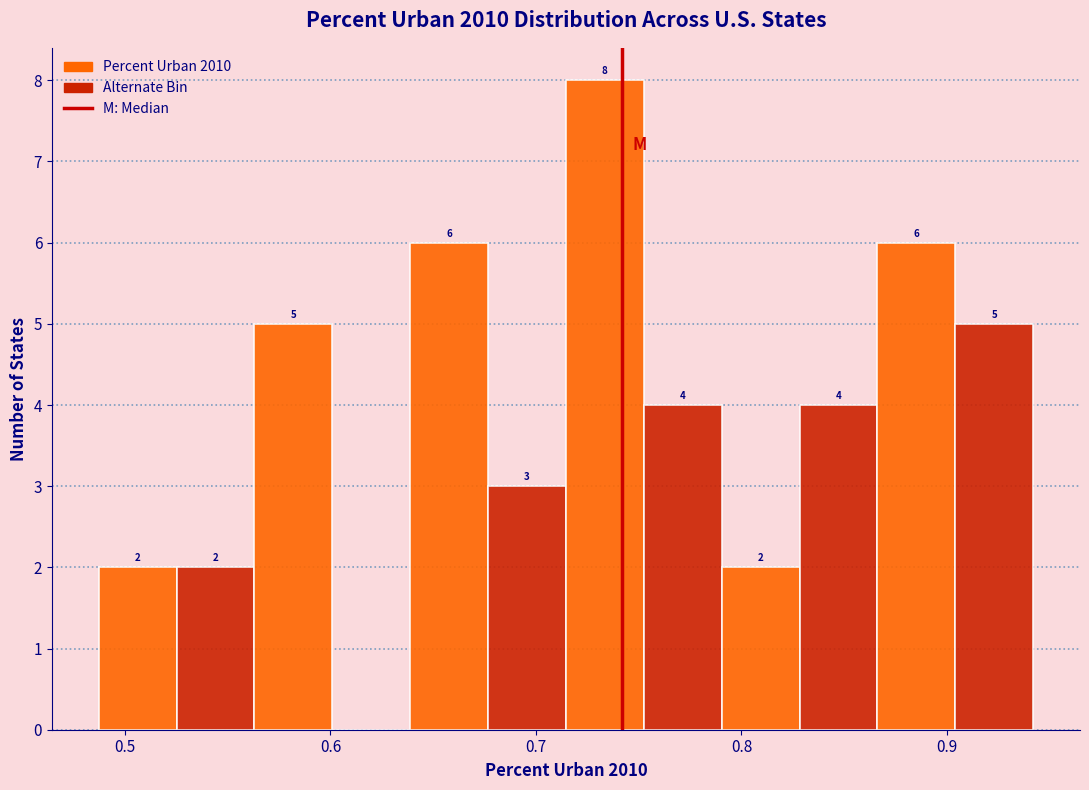

Around what value on the x-axis is the tallest bar? Give the approximate position of its centre, as read against the axis.

0.73